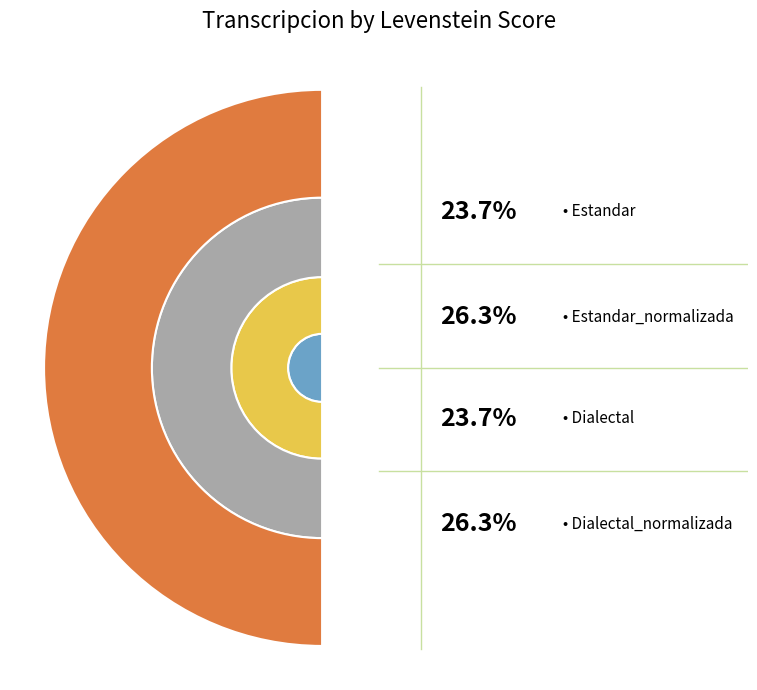

What is the smallest slice in the pie chart?

Dialectal